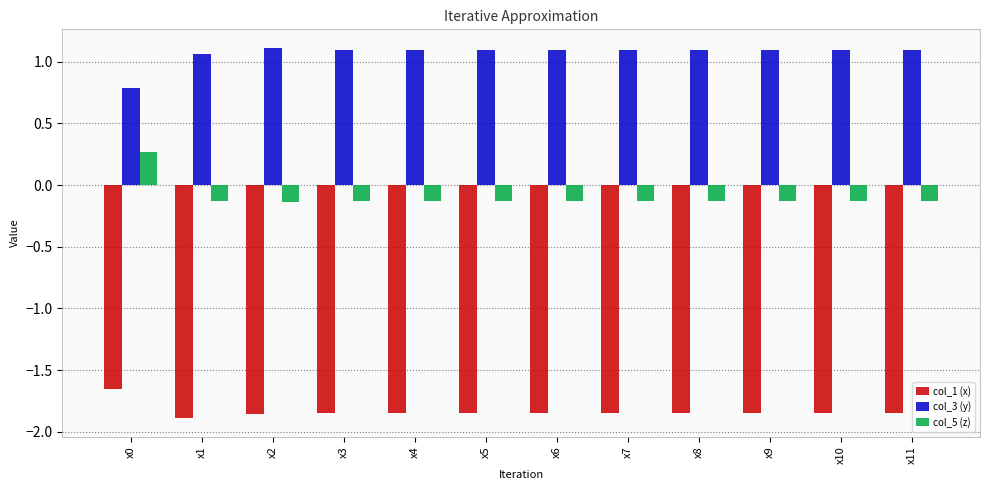

Which label corresponds to the smallest value in the chart?

x1